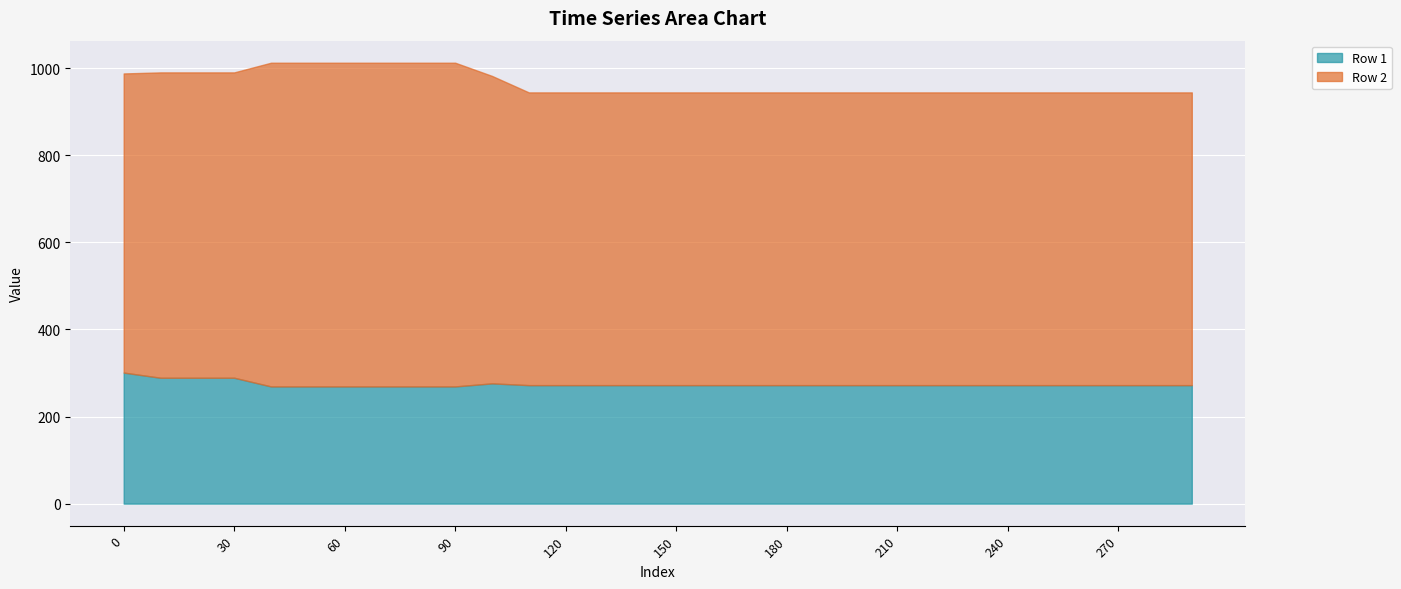

What are all the series names shown in the legend?

Row 1, Row 2